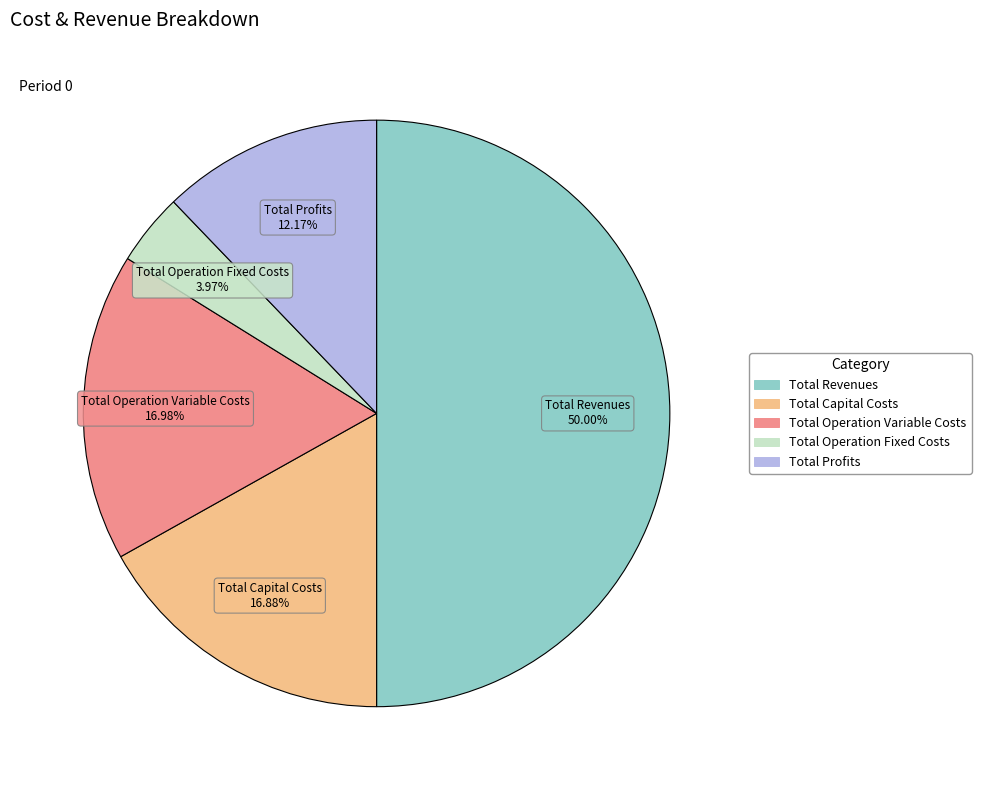

What is the ratio of the value at Total Revenues to the value at Total Profits?

4.1